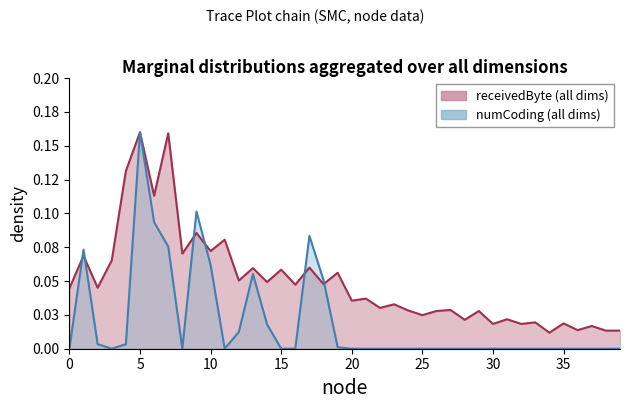

Which series has the largest range (max minus min)?

numCoding (all dims)